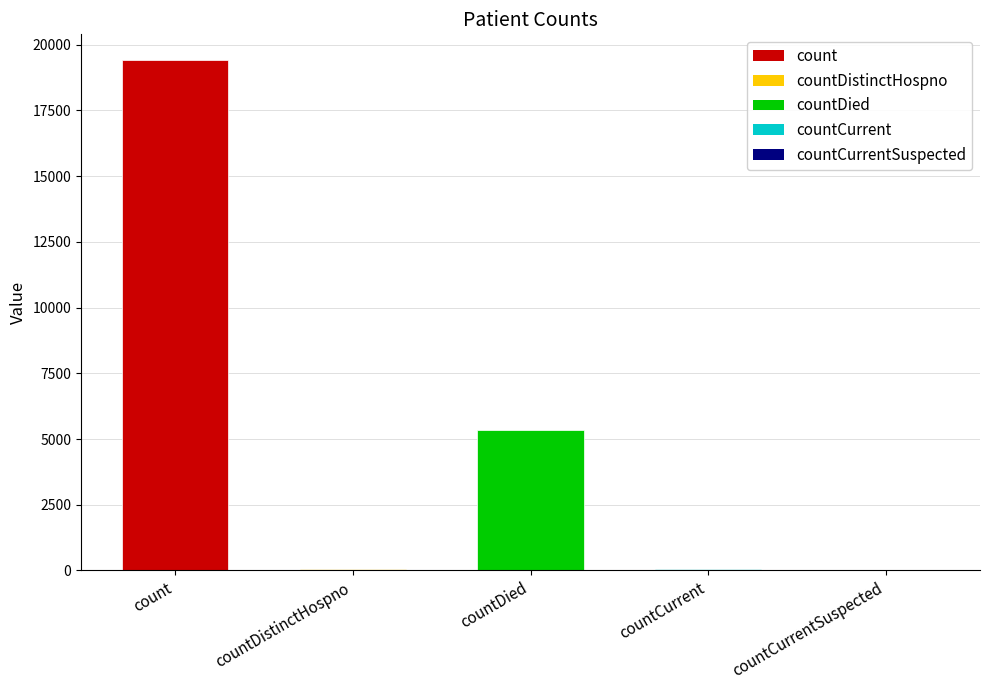

At which label does the data first exceed 60?

count